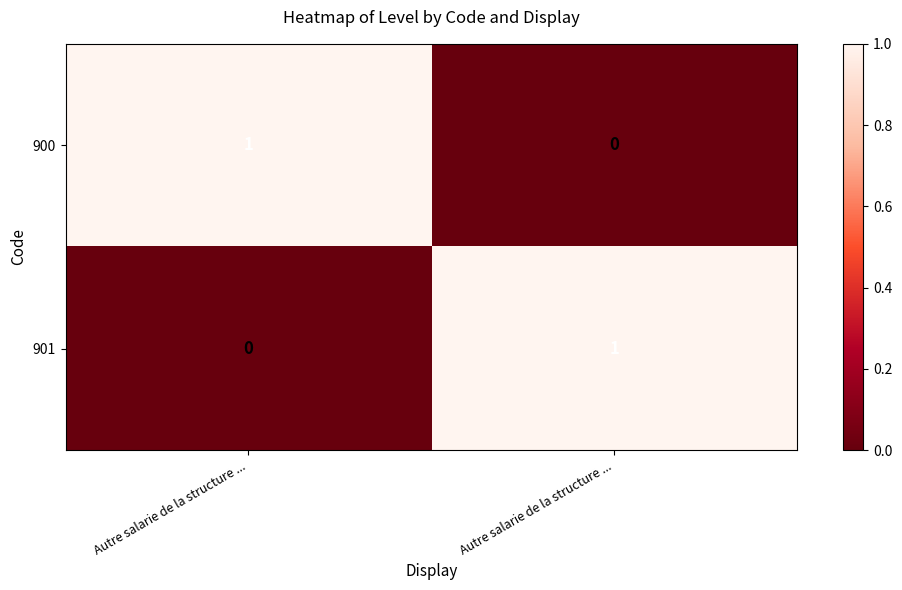

How many data points in 900 are less than 1?

1